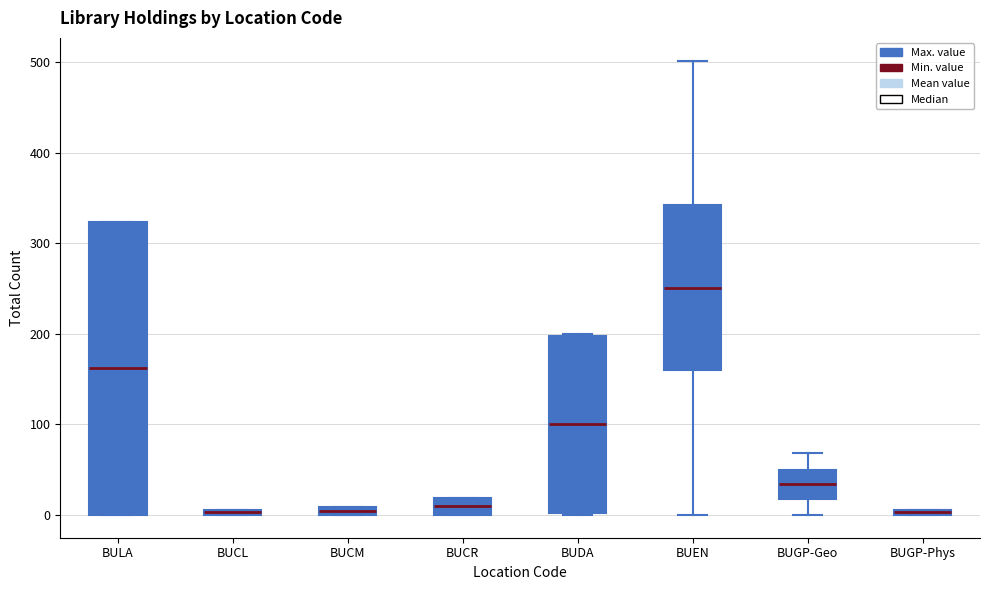

Where is the lower edge of the box for BUEN on the y-axis? The values are not printed on the chart, so give them approximately, as read against the axis.

160